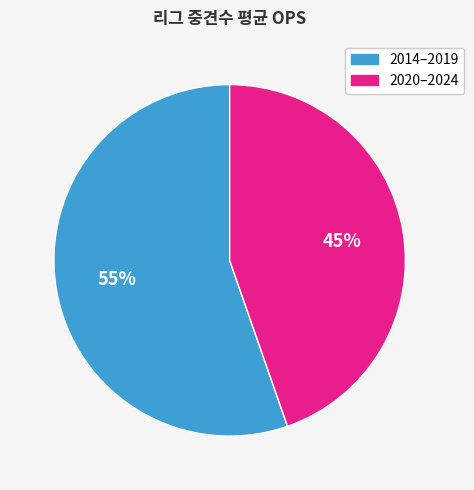

How many slices are in this pie chart?

2